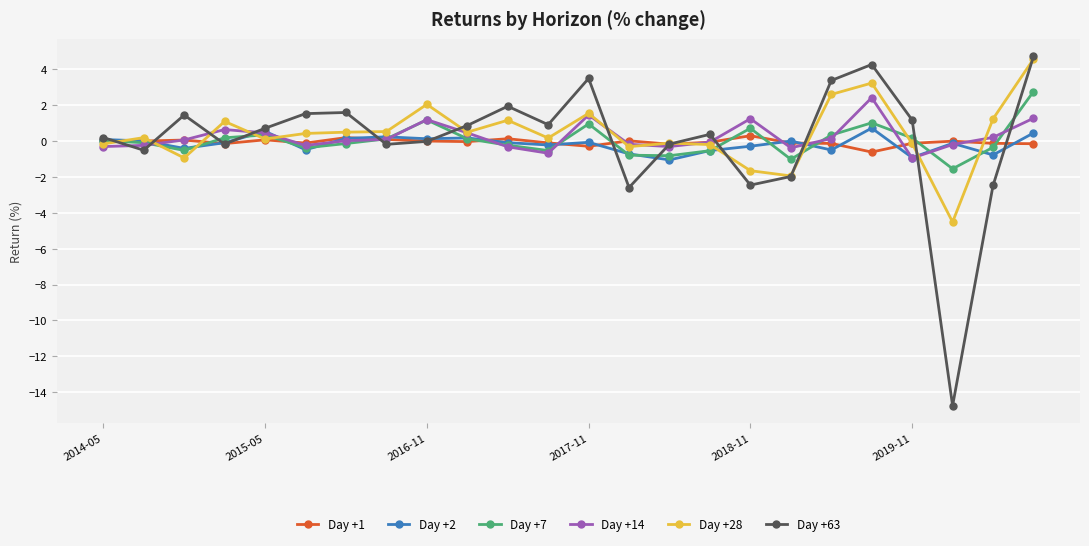

How many interior local valleys does the Day +63 series have?

7